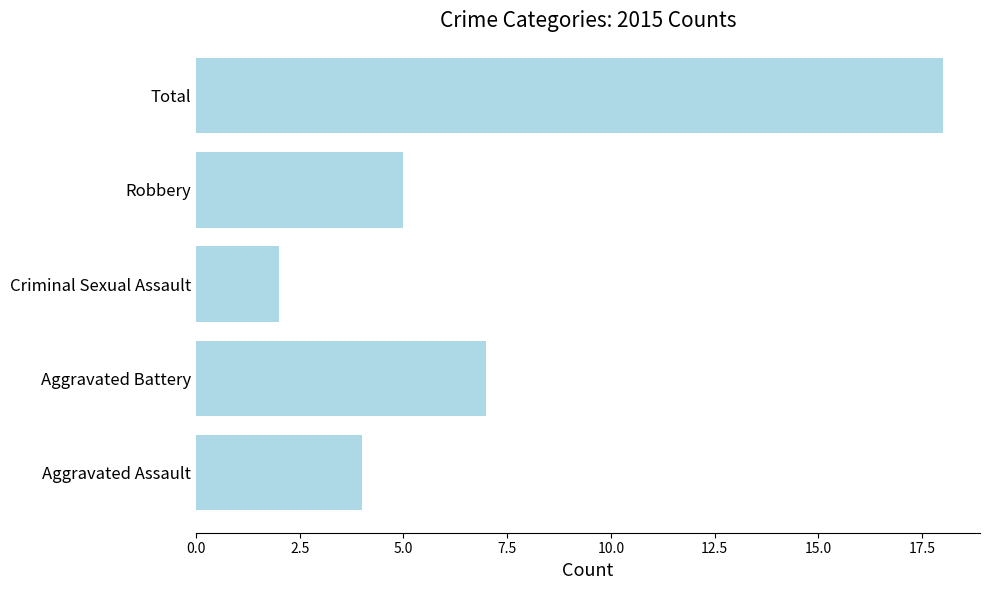

What is the difference between the maximum and second lowest values?

14